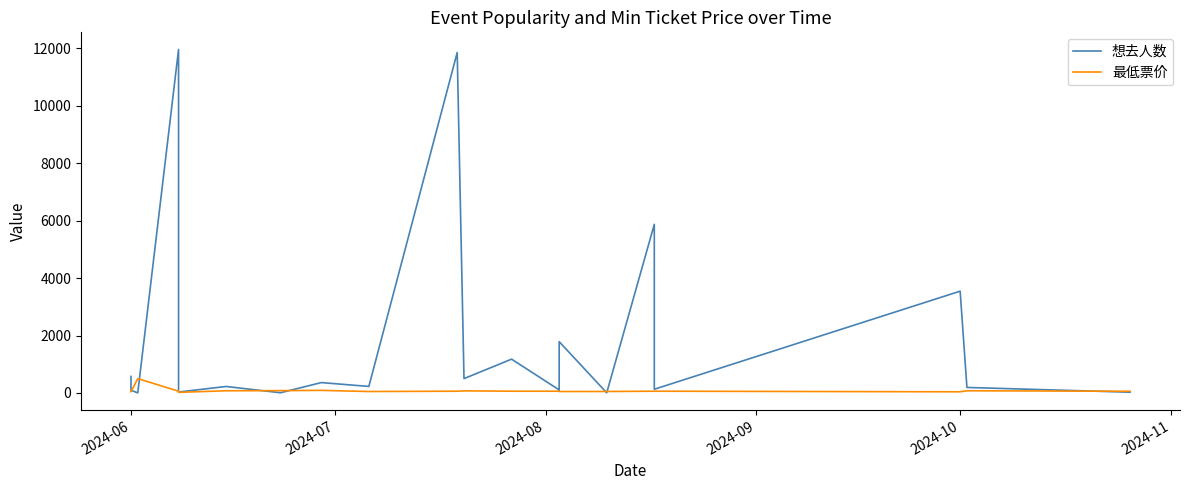

What is the value of the 想去人数 point at the 10th from the left?

11855